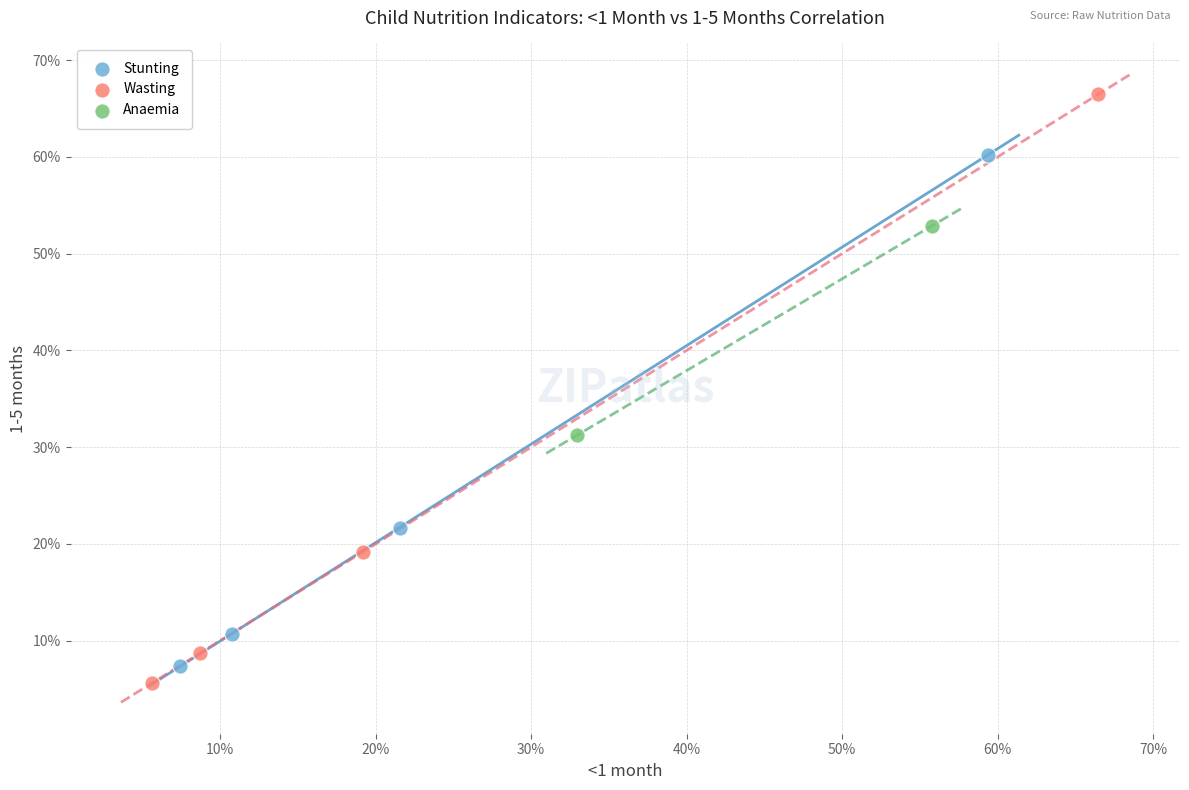

What are all the series names shown in the legend?

Stunting, Wasting, Anaemia